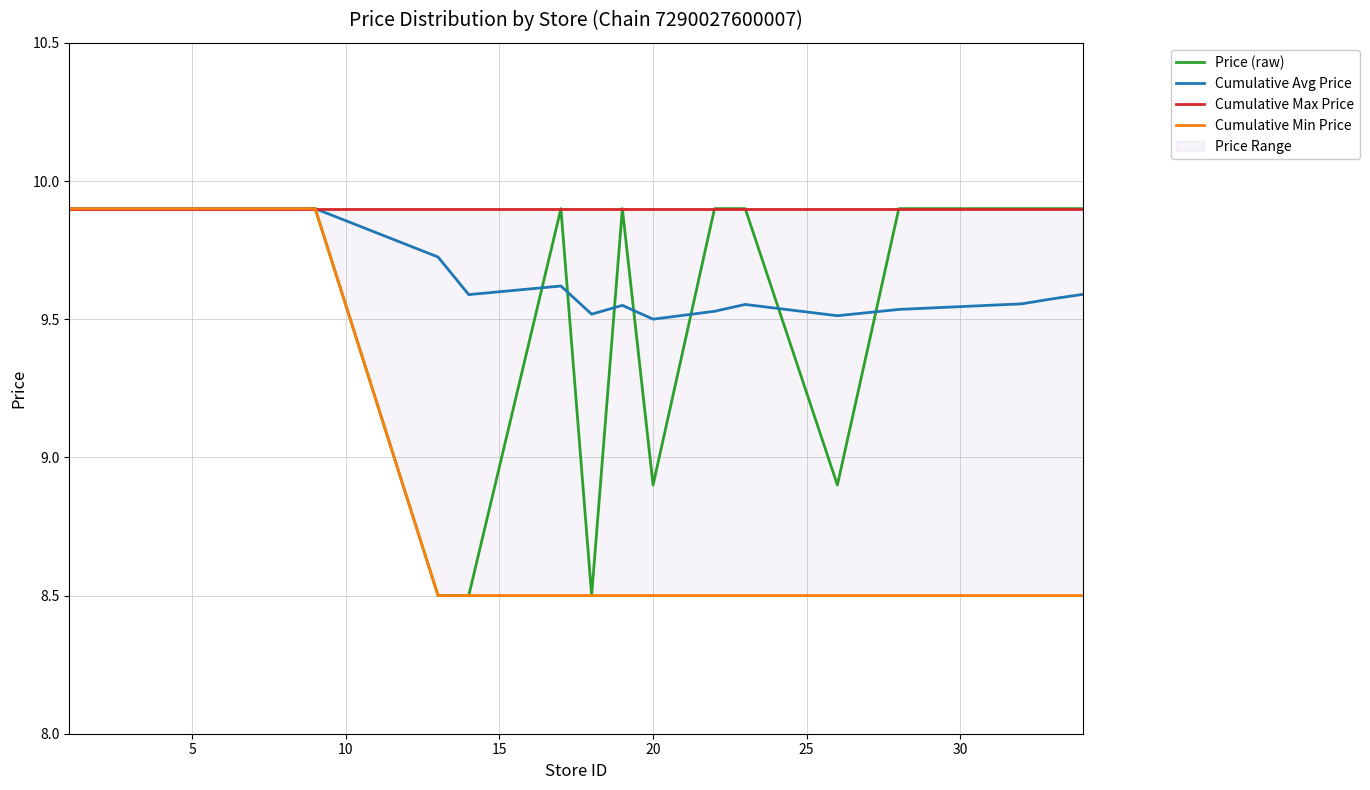

Rank the series by their maximum value, from highest to lowest.

Price (raw), Cumulative Avg Price, Cumulative Max Price, Cumulative Min Price